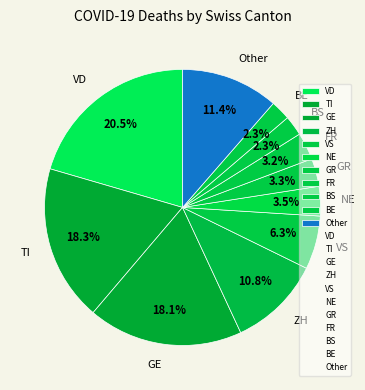

Which has a higher value, FR or BS?

FR